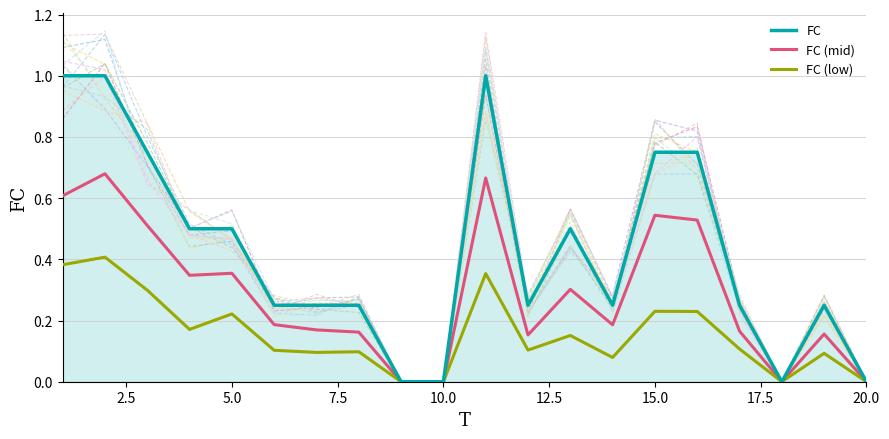

True or false: FC (mid) and FC (low) cross at least once.

False